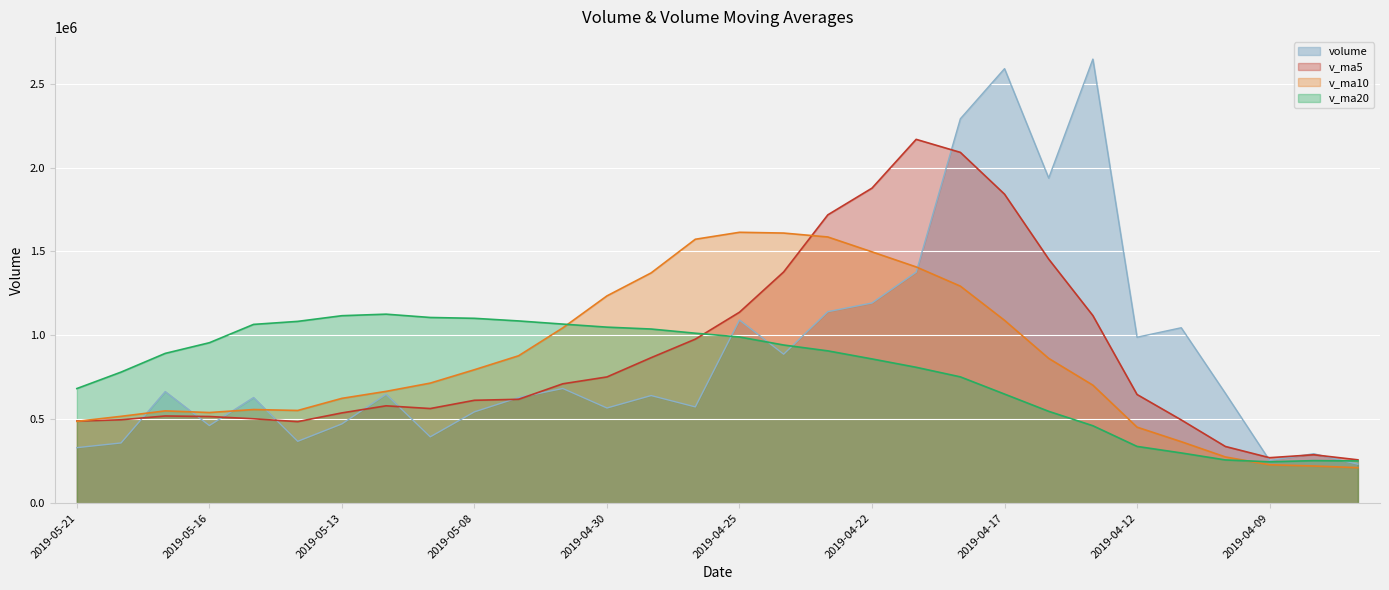

True or false: v_ma20 and volume intersect in this chart.

True